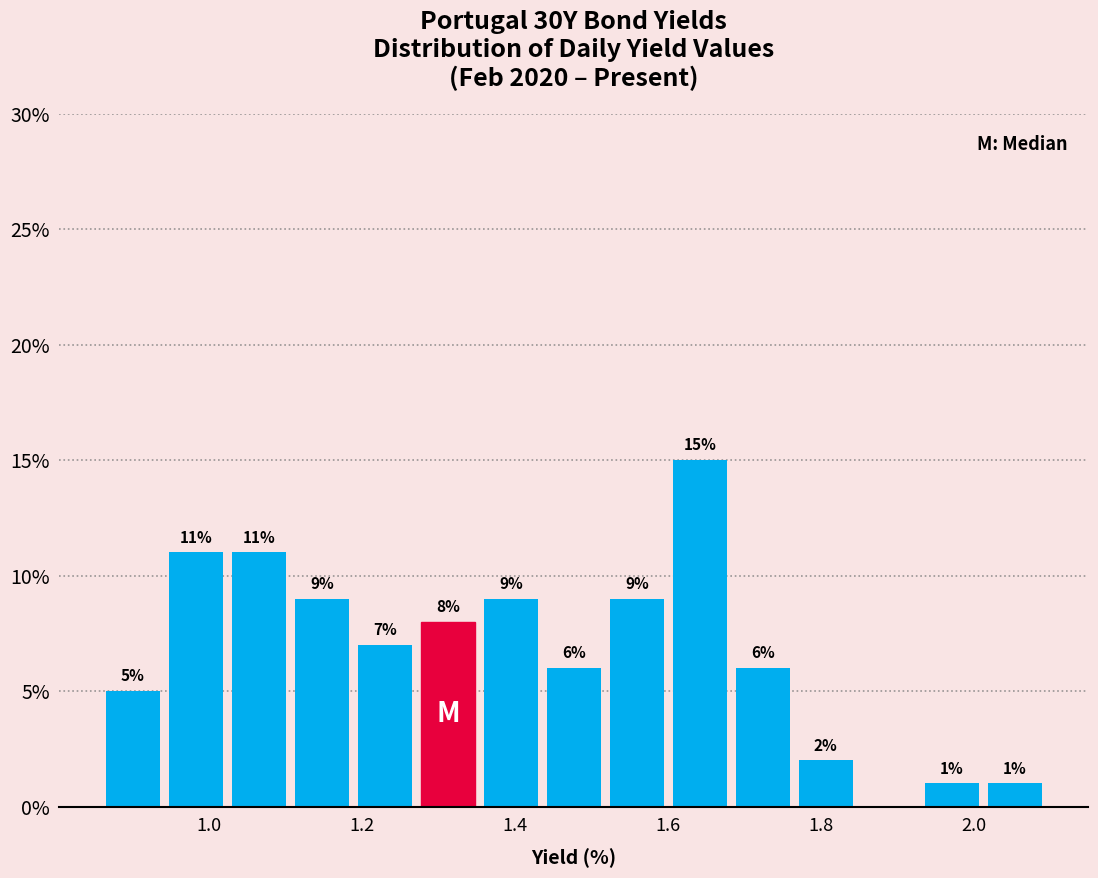

Over which range of the x-axis is the bar tallest?

1.60 to 1.68